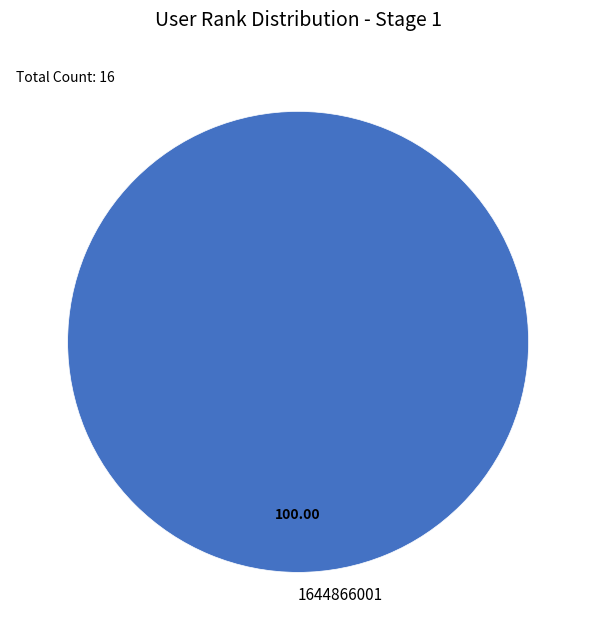

Does any single category account for the majority?

Yes